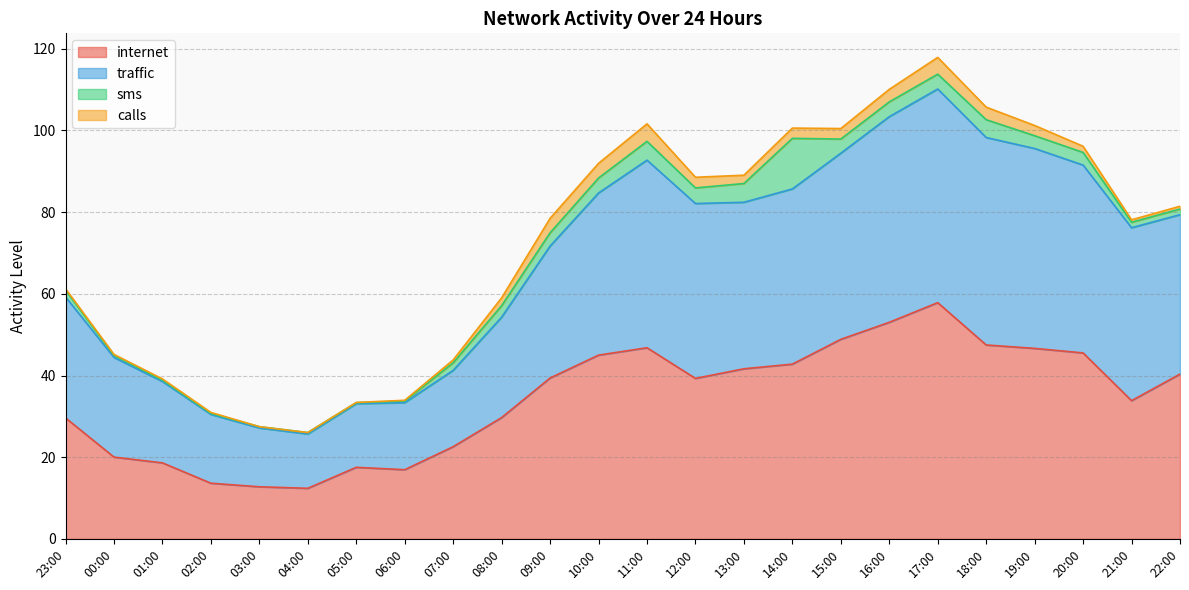

True or false: traffic has more than 2 interior local peaks.

False